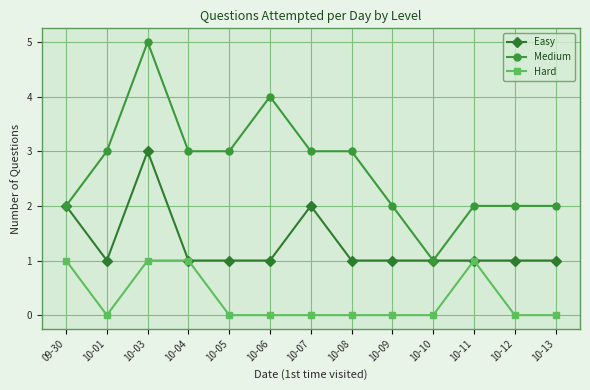

What is the value of the Medium point at the 9th from the left?

2